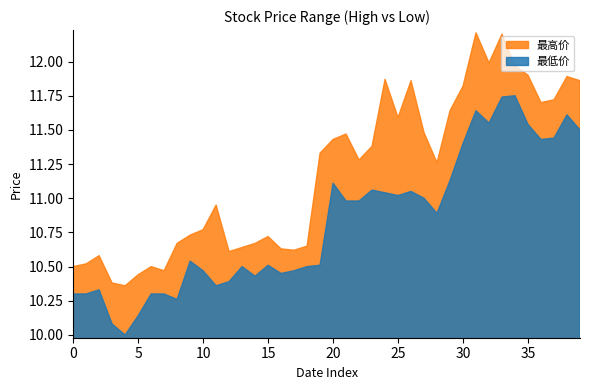

Rank the series by their maximum value, from lowest to highest.

最低价, 最高价